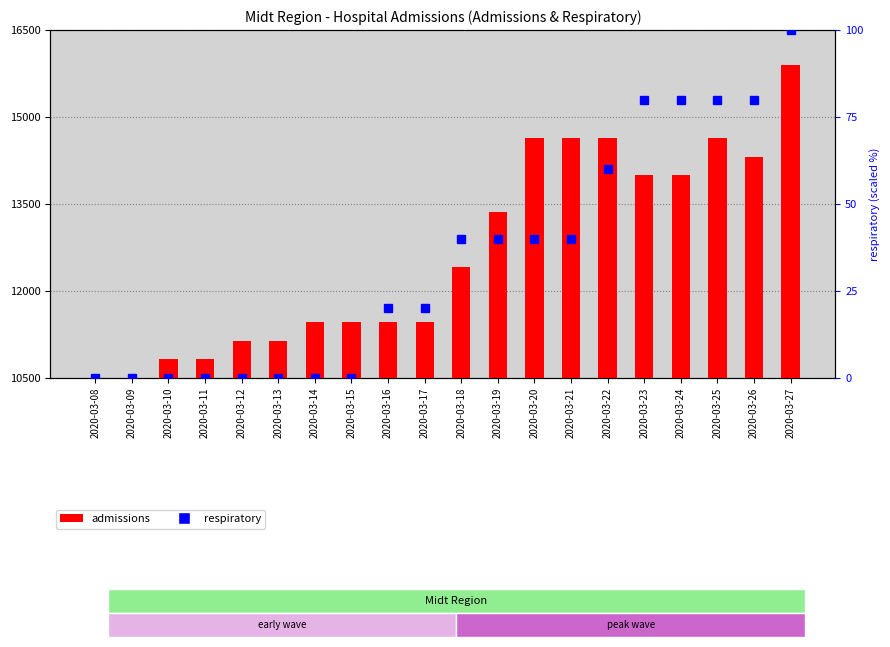

What are all the series names shown in the legend?

admissions, respiratory